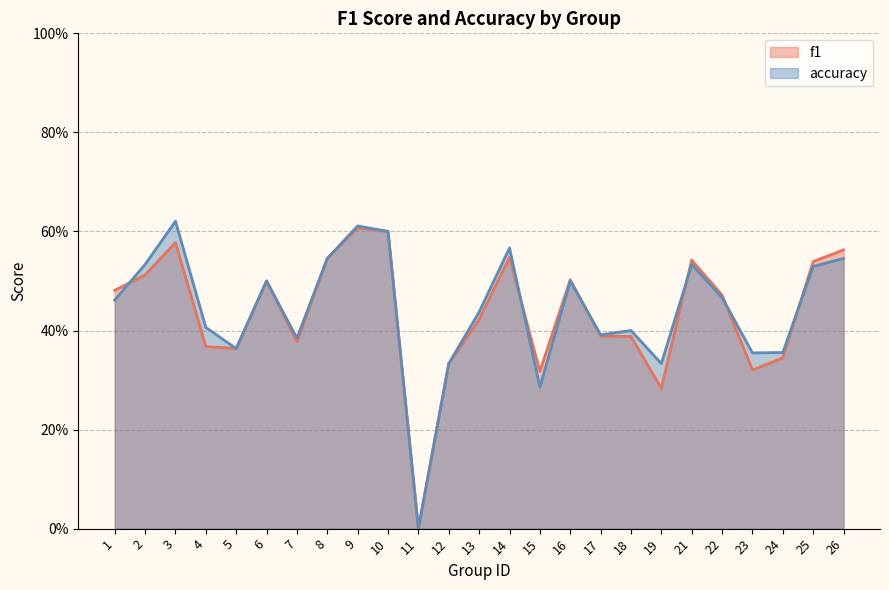

Reading left to right, list all the values displayed in this chart.

f1: 0.5	0.5	0.6	0.4	0.4	0.5	0.4	0.5	0.6	0.6	0.0	0.3	0.4	0.5	0.3	0.5	0.4	0.4	0.3	0.5	0.5	0.3	0.3	0.5	0.6
accuracy: 0.5	0.5	0.6	0.4	0.4	0.5	0.4	0.5	0.6	0.6	0.0	0.3	0.4	0.6	0.3	0.5	0.4	0.4	0.3	0.5	0.5	0.4	0.4	0.5	0.5